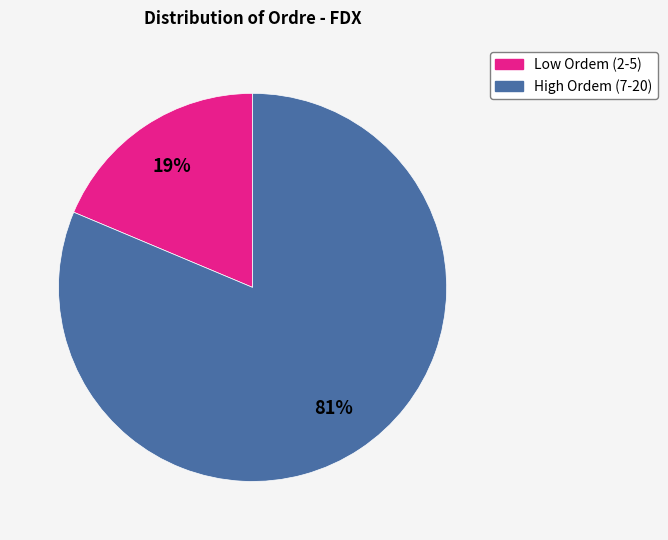

How many segments does this pie chart have?

2